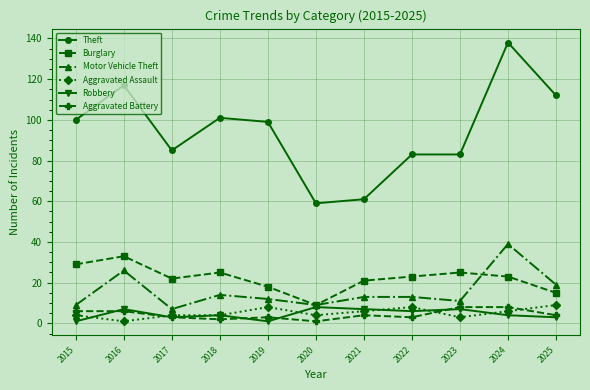

Does the chart have visible grid lines?

Yes